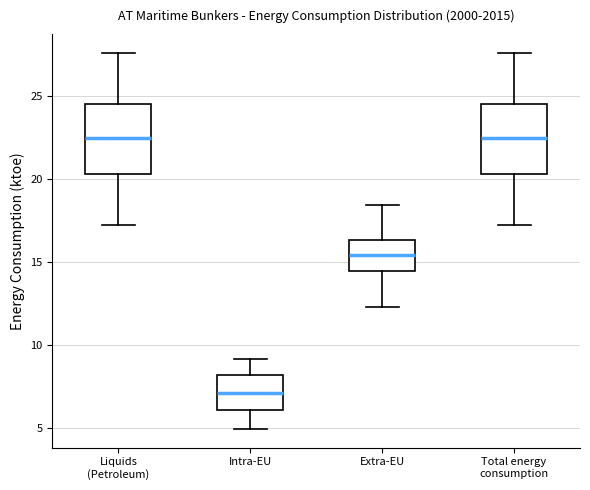

Reading left to right, transcribe this box plot: for each box, give where its median line is, the range the box spans, and where its two whiskers end, as read against the y-axis. The values are not printed on the chart, so give them approximately, as read against the axis.

Liquids (Petroleum): median 22.5, box 20.5 to 24.5, whiskers 17.0 to 27.5
Intra-EU: median 7.0, box 6.0 to 8.0, whiskers 5.0 to 9.0
Extra-EU: median 15.5, box 14.5 to 16.5, whiskers 12.5 to 18.5
Total energy consumption: median 22.5, box 20.5 to 24.5, whiskers 17.0 to 27.5